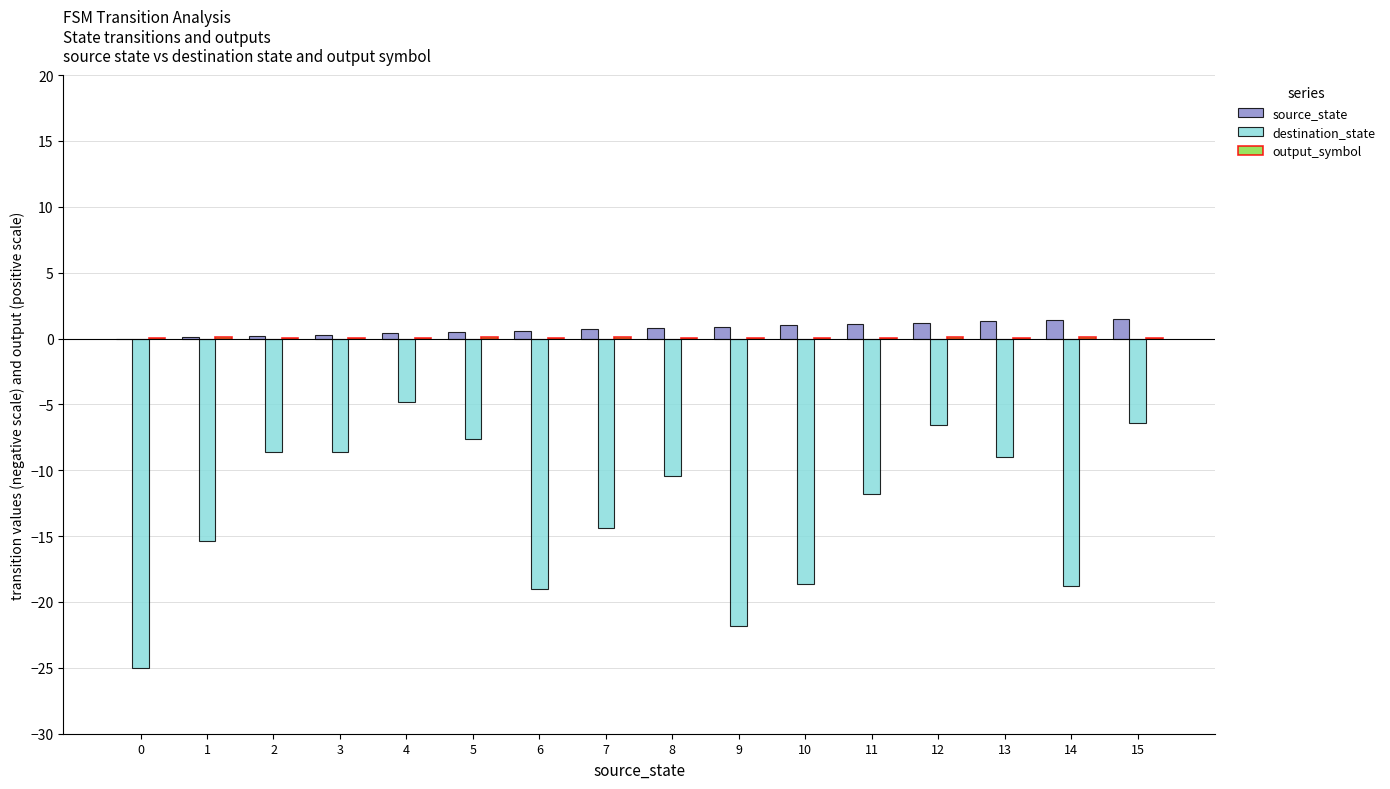

How many distinct data groups are displayed?

3